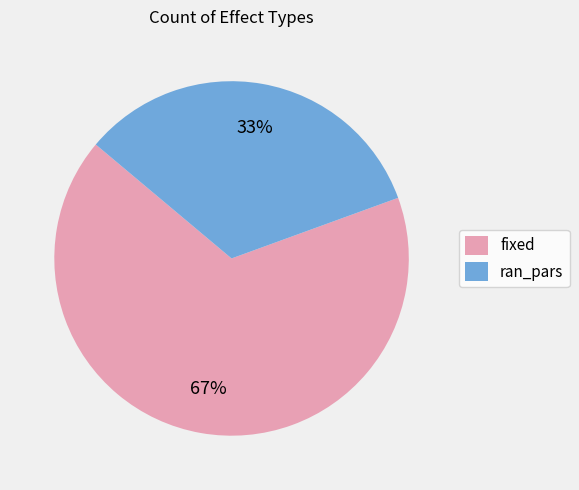

To the nearest percent, what is the average slice percentage?

50%